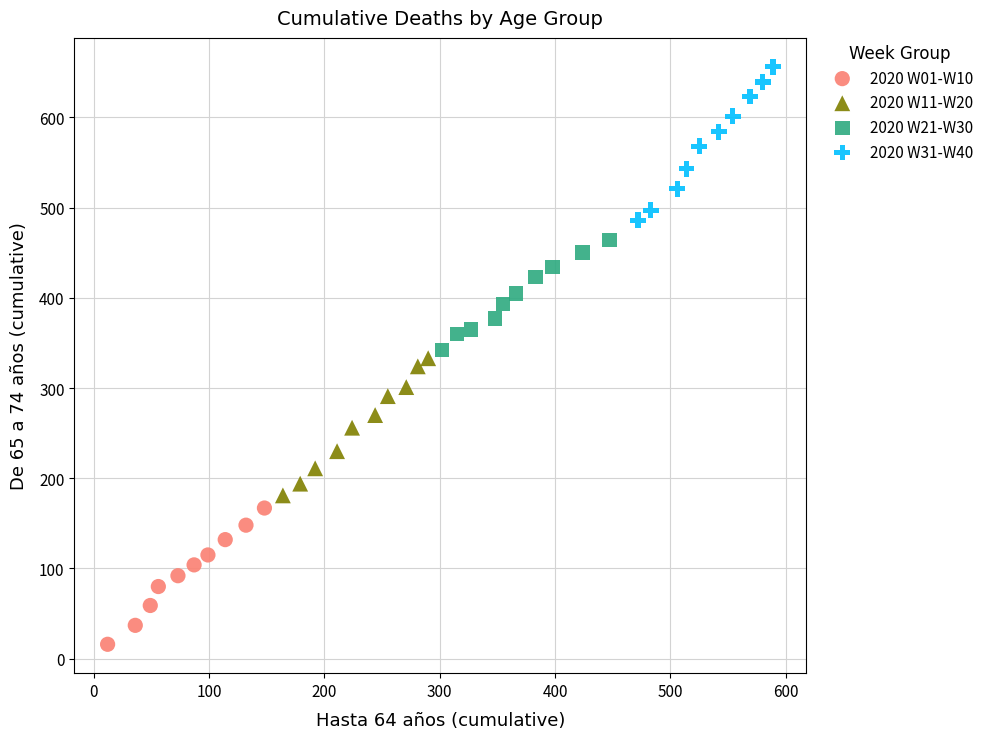

Which series reaches the minimum Y coordinate?

2020 W01-W10